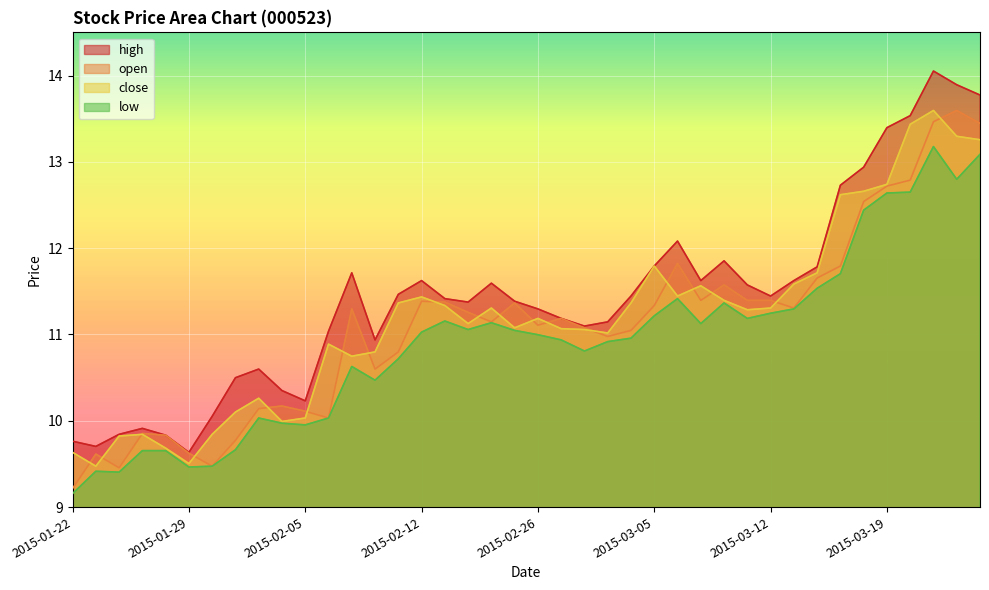

How many lines are shown in the chart?

4